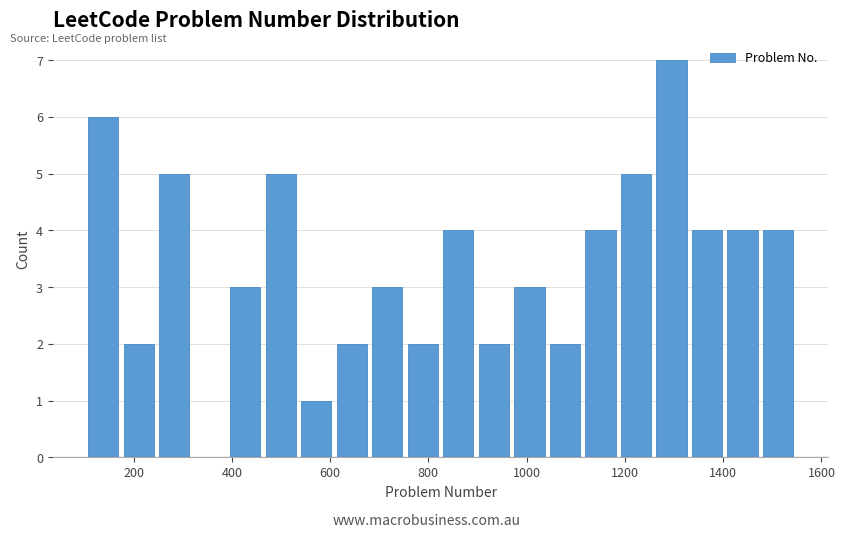

Read against the x-axis, roughly where is the centre of the tallest bar?

1300